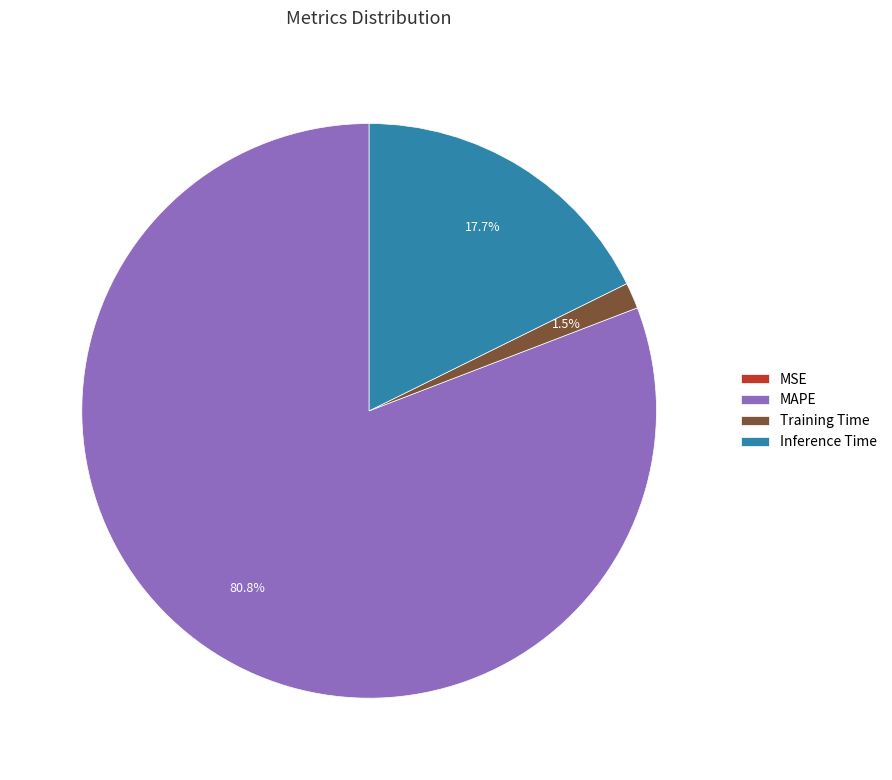

To the nearest percent, what is the difference between the MAPE and Inference Time slice percentages?

63%